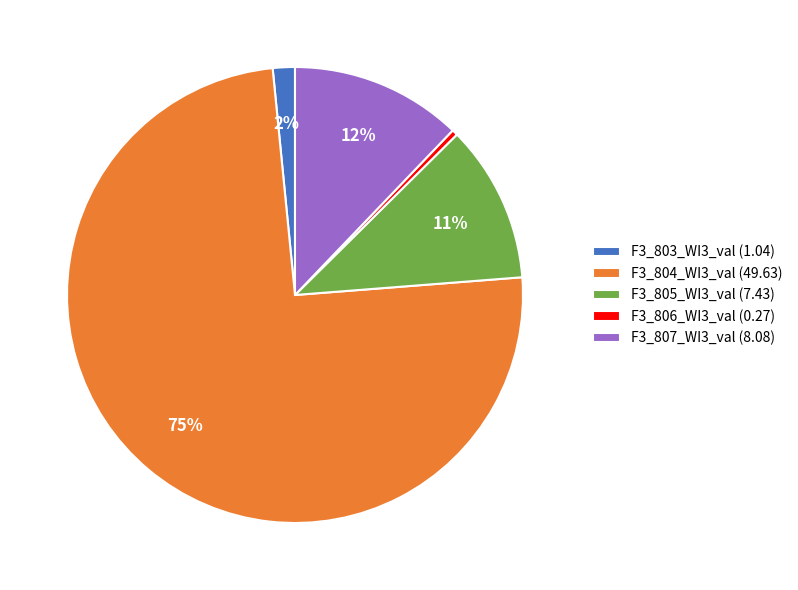

Combined, do F3_805_WI3_val (7.43) and F3_807_WI3_val (8.08) account for over 50%?

No